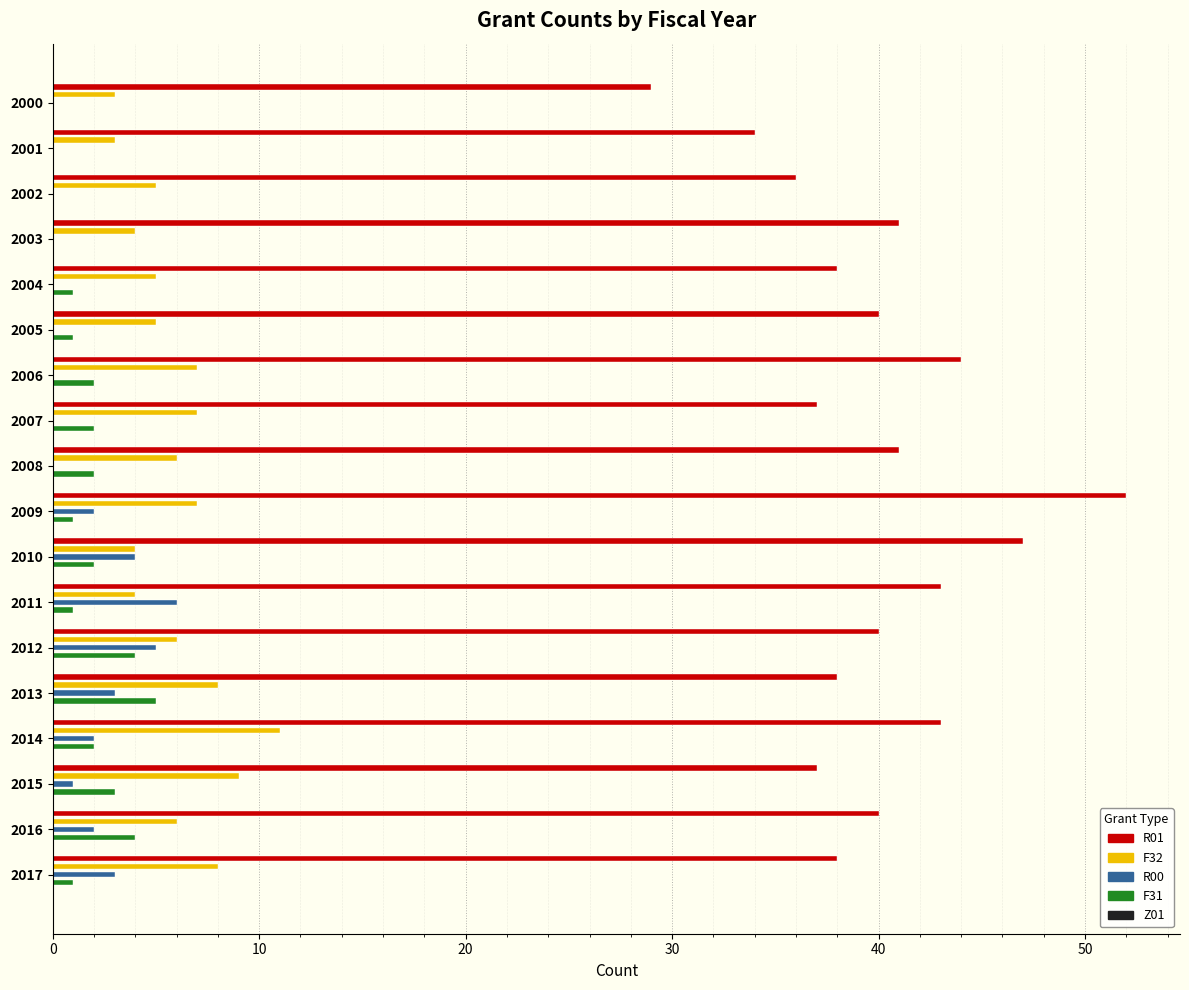

Which series changed the most between 2008 and 2014?

F32